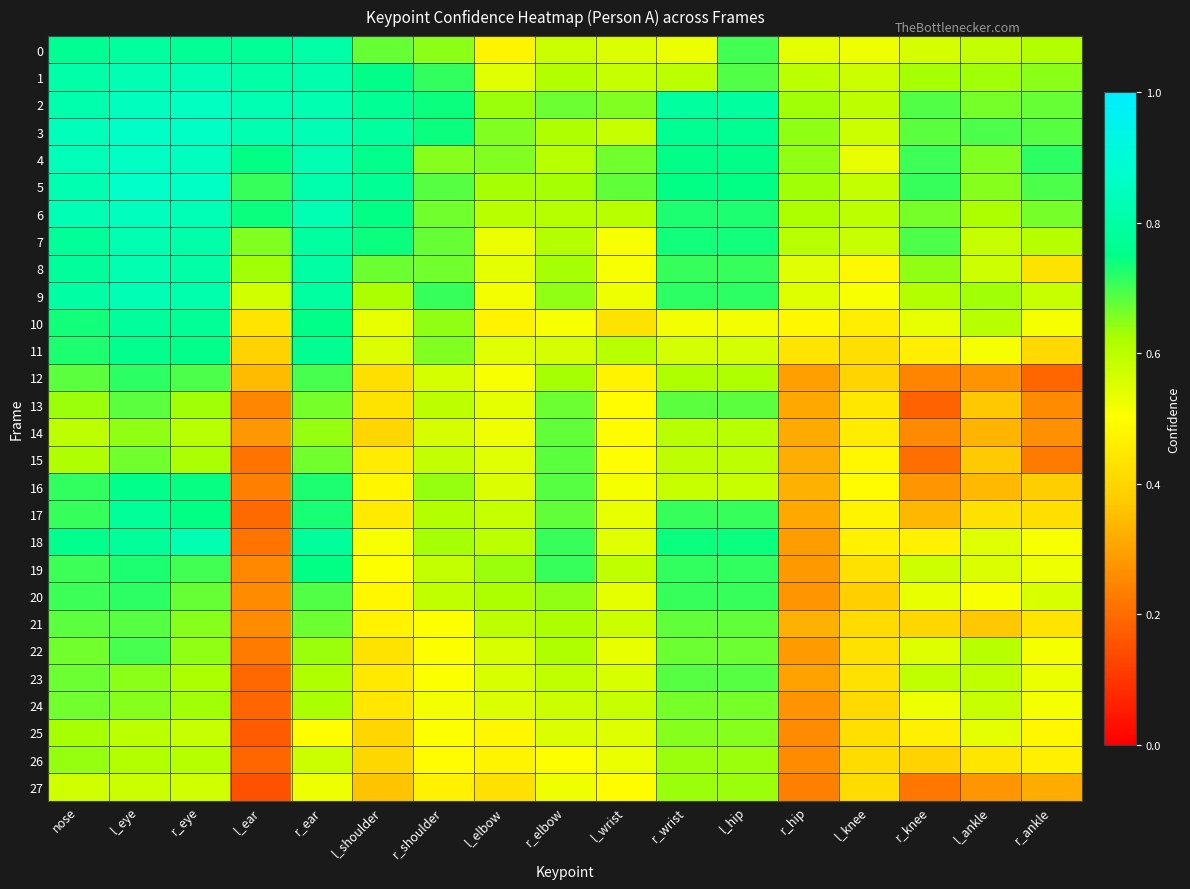

Reading left to right, what are all the values shown in this chart?

0: nose=0.8	l_eye=0.8	r_eye=0.8	l_ear=0.8	r_ear=0.8	l_shoulder=0.7	r_shoulder=0.6	l_elbow=0.5	r_elbow=0.6	l_wrist=0.6	r_wrist=0.5	l_hip=0.7	r_hip=0.5	l_knee=0.5	r_knee=0.6	l_ankle=0.6	r_ankle=0.6
1: nose=0.8	l_eye=0.8	r_eye=0.8	l_ear=0.8	r_ear=0.8	l_shoulder=0.8	r_shoulder=0.7	l_elbow=0.5	r_elbow=0.6	l_wrist=0.6	r_wrist=0.6	l_hip=0.7	r_hip=0.6	l_knee=0.6	r_knee=0.6	l_ankle=0.6	r_ankle=0.6
2: nose=0.8	l_eye=0.8	r_eye=0.9	l_ear=0.8	r_ear=0.8	l_shoulder=0.8	r_shoulder=0.7	l_elbow=0.6	r_elbow=0.7	l_wrist=0.7	r_wrist=0.8	l_hip=0.8	r_hip=0.6	l_knee=0.6	r_knee=0.7	l_ankle=0.7	r_ankle=0.7
3: nose=0.8	l_eye=0.9	r_eye=0.9	l_ear=0.8	r_ear=0.8	l_shoulder=0.8	r_shoulder=0.7	l_elbow=0.7	r_elbow=0.6	l_wrist=0.6	r_wrist=0.8	l_hip=0.8	r_hip=0.6	l_knee=0.6	r_knee=0.7	l_ankle=0.7	r_ankle=0.7
4: nose=0.8	l_eye=0.9	r_eye=0.8	l_ear=0.7	r_ear=0.8	l_shoulder=0.8	r_shoulder=0.7	l_elbow=0.7	r_elbow=0.6	l_wrist=0.7	r_wrist=0.8	l_hip=0.8	r_hip=0.6	l_knee=0.5	r_knee=0.7	l_ankle=0.7	r_ankle=0.7
5: nose=0.8	l_eye=0.9	r_eye=0.9	l_ear=0.7	r_ear=0.8	l_shoulder=0.8	r_shoulder=0.7	l_elbow=0.6	r_elbow=0.6	l_wrist=0.7	r_wrist=0.7	l_hip=0.7	r_hip=0.6	l_knee=0.6	r_knee=0.7	l_ankle=0.6	r_ankle=0.7
6: nose=0.8	l_eye=0.9	r_eye=0.8	l_ear=0.7	r_ear=0.8	l_shoulder=0.7	r_shoulder=0.7	l_elbow=0.6	r_elbow=0.6	l_wrist=0.6	r_wrist=0.7	l_hip=0.7	r_hip=0.6	l_knee=0.6	r_knee=0.7	l_ankle=0.6	r_ankle=0.7
7: nose=0.8	l_eye=0.8	r_eye=0.8	l_ear=0.7	r_ear=0.8	l_shoulder=0.7	r_shoulder=0.7	l_elbow=0.5	r_elbow=0.6	l_wrist=0.5	r_wrist=0.7	l_hip=0.7	r_hip=0.6	l_knee=0.6	r_knee=0.7	l_ankle=0.6	r_ankle=0.6
8: nose=0.8	l_eye=0.8	r_eye=0.8	l_ear=0.6	r_ear=0.8	l_shoulder=0.7	r_shoulder=0.7	l_elbow=0.5	r_elbow=0.6	l_wrist=0.5	r_wrist=0.7	l_hip=0.7	r_hip=0.5	l_knee=0.5	r_knee=0.6	l_ankle=0.6	r_ankle=0.4
9: nose=0.8	l_eye=0.8	r_eye=0.8	l_ear=0.6	r_ear=0.8	l_shoulder=0.6	r_shoulder=0.7	l_elbow=0.5	r_elbow=0.6	l_wrist=0.5	r_wrist=0.7	l_hip=0.7	r_hip=0.5	l_knee=0.5	r_knee=0.6	l_ankle=0.6	r_ankle=0.6
10: nose=0.7	l_eye=0.8	r_eye=0.8	l_ear=0.4	r_ear=0.8	l_shoulder=0.5	r_shoulder=0.6	l_elbow=0.5	r_elbow=0.5	l_wrist=0.4	r_wrist=0.5	l_hip=0.5	r_hip=0.5	l_knee=0.5	r_knee=0.5	l_ankle=0.6	r_ankle=0.5
11: nose=0.7	l_eye=0.8	r_eye=0.8	l_ear=0.4	r_ear=0.8	l_shoulder=0.6	r_shoulder=0.7	l_elbow=0.5	r_elbow=0.6	l_wrist=0.6	r_wrist=0.6	l_hip=0.6	r_hip=0.4	l_knee=0.4	r_knee=0.5	l_ankle=0.5	r_ankle=0.4
12: nose=0.7	l_eye=0.7	r_eye=0.7	l_ear=0.3	r_ear=0.7	l_shoulder=0.4	r_shoulder=0.6	l_elbow=0.5	r_elbow=0.6	l_wrist=0.5	r_wrist=0.6	l_hip=0.6	r_hip=0.3	l_knee=0.4	r_knee=0.2	l_ankle=0.3	r_ankle=0.2
13: nose=0.6	l_eye=0.7	r_eye=0.6	l_ear=0.2	r_ear=0.7	l_shoulder=0.4	r_shoulder=0.6	l_elbow=0.5	r_elbow=0.7	l_wrist=0.5	r_wrist=0.7	l_hip=0.7	r_hip=0.3	l_knee=0.4	r_knee=0.2	l_ankle=0.4	r_ankle=0.3
14: nose=0.6	l_eye=0.6	r_eye=0.6	l_ear=0.3	r_ear=0.6	l_shoulder=0.4	r_shoulder=0.6	l_elbow=0.5	r_elbow=0.7	l_wrist=0.5	r_wrist=0.6	l_hip=0.6	r_hip=0.3	l_knee=0.5	r_knee=0.3	l_ankle=0.3	r_ankle=0.3
15: nose=0.6	l_eye=0.7	r_eye=0.6	l_ear=0.2	r_ear=0.7	l_shoulder=0.5	r_shoulder=0.6	l_elbow=0.5	r_elbow=0.7	l_wrist=0.5	r_wrist=0.6	l_hip=0.6	r_hip=0.3	l_knee=0.5	r_knee=0.2	l_ankle=0.4	r_ankle=0.2
16: nose=0.7	l_eye=0.8	r_eye=0.7	l_ear=0.2	r_ear=0.7	l_shoulder=0.5	r_shoulder=0.6	l_elbow=0.6	r_elbow=0.7	l_wrist=0.5	r_wrist=0.6	l_hip=0.6	r_hip=0.3	l_knee=0.5	r_knee=0.3	l_ankle=0.3	r_ankle=0.4
17: nose=0.7	l_eye=0.8	r_eye=0.7	l_ear=0.2	r_ear=0.7	l_shoulder=0.5	r_shoulder=0.6	l_elbow=0.6	r_elbow=0.7	l_wrist=0.5	r_wrist=0.7	l_hip=0.7	r_hip=0.3	l_knee=0.5	r_knee=0.3	l_ankle=0.4	r_ankle=0.4
18: nose=0.8	l_eye=0.8	r_eye=0.8	l_ear=0.2	r_ear=0.8	l_shoulder=0.5	r_shoulder=0.6	l_elbow=0.6	r_elbow=0.7	l_wrist=0.5	r_wrist=0.7	l_hip=0.7	r_hip=0.3	l_knee=0.5	r_knee=0.5	l_ankle=0.5	r_ankle=0.5
19: nose=0.7	l_eye=0.7	r_eye=0.7	l_ear=0.3	r_ear=0.7	l_shoulder=0.5	r_shoulder=0.6	l_elbow=0.6	r_elbow=0.7	l_wrist=0.6	r_wrist=0.7	l_hip=0.7	r_hip=0.3	l_knee=0.4	r_knee=0.6	l_ankle=0.6	r_ankle=0.5
20: nose=0.7	l_eye=0.7	r_eye=0.7	l_ear=0.3	r_ear=0.7	l_shoulder=0.5	r_shoulder=0.6	l_elbow=0.6	r_elbow=0.6	l_wrist=0.5	r_wrist=0.7	l_hip=0.7	r_hip=0.3	l_knee=0.4	r_knee=0.5	l_ankle=0.5	r_ankle=0.6
21: nose=0.7	l_eye=0.7	r_eye=0.7	l_ear=0.3	r_ear=0.7	l_shoulder=0.5	r_shoulder=0.5	l_elbow=0.6	r_elbow=0.6	l_wrist=0.6	r_wrist=0.7	l_hip=0.7	r_hip=0.3	l_knee=0.4	r_knee=0.4	l_ankle=0.4	r_ankle=0.4
22: nose=0.7	l_eye=0.7	r_eye=0.6	l_ear=0.2	r_ear=0.6	l_shoulder=0.4	r_shoulder=0.5	l_elbow=0.6	r_elbow=0.6	l_wrist=0.5	r_wrist=0.7	l_hip=0.7	r_hip=0.3	l_knee=0.4	r_knee=0.6	l_ankle=0.6	r_ankle=0.5
23: nose=0.7	l_eye=0.6	r_eye=0.6	l_ear=0.2	r_ear=0.6	l_shoulder=0.4	r_shoulder=0.5	l_elbow=0.6	r_elbow=0.6	l_wrist=0.6	r_wrist=0.7	l_hip=0.7	r_hip=0.3	l_knee=0.4	r_knee=0.6	l_ankle=0.6	r_ankle=0.5
24: nose=0.7	l_eye=0.7	r_eye=0.6	l_ear=0.2	r_ear=0.6	l_shoulder=0.4	r_shoulder=0.5	l_elbow=0.6	r_elbow=0.6	l_wrist=0.6	r_wrist=0.7	l_hip=0.7	r_hip=0.3	l_knee=0.4	r_knee=0.5	l_ankle=0.6	r_ankle=0.5
25: nose=0.6	l_eye=0.6	r_eye=0.6	l_ear=0.2	r_ear=0.5	l_shoulder=0.4	r_shoulder=0.5	l_elbow=0.5	r_elbow=0.6	l_wrist=0.5	r_wrist=0.7	l_hip=0.7	r_hip=0.3	l_knee=0.4	r_knee=0.5	l_ankle=0.5	r_ankle=0.5
26: nose=0.6	l_eye=0.6	r_eye=0.6	l_ear=0.2	r_ear=0.6	l_shoulder=0.4	r_shoulder=0.5	l_elbow=0.5	r_elbow=0.5	l_wrist=0.5	r_wrist=0.6	l_hip=0.6	r_hip=0.3	l_knee=0.4	r_knee=0.4	l_ankle=0.4	r_ankle=0.5
27: nose=0.6	l_eye=0.6	r_eye=0.6	l_ear=0.2	r_ear=0.5	l_shoulder=0.4	r_shoulder=0.5	l_elbow=0.4	r_elbow=0.5	l_wrist=0.5	r_wrist=0.6	l_hip=0.6	r_hip=0.2	l_knee=0.4	r_knee=0.2	l_ankle=0.3	r_ankle=0.3